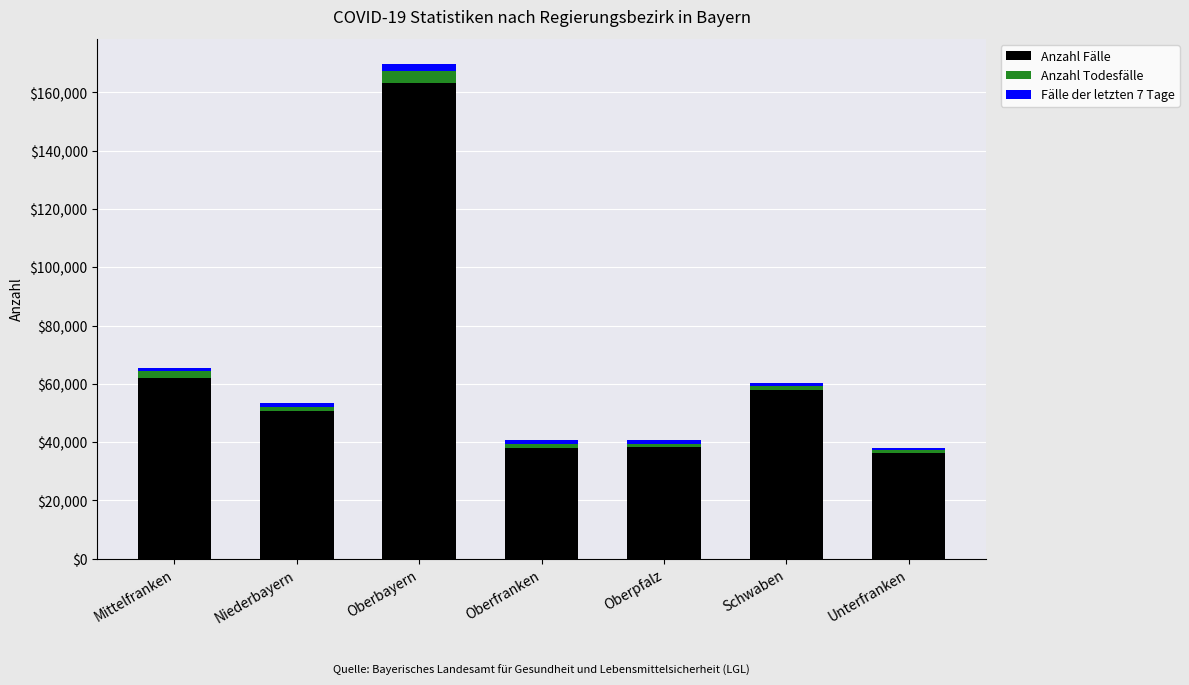

How many series are shown in this chart?

3